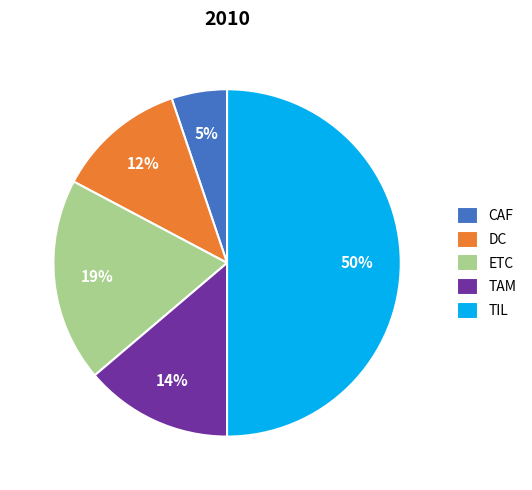

To the nearest percent, what percentage of the pie is DC?

12%